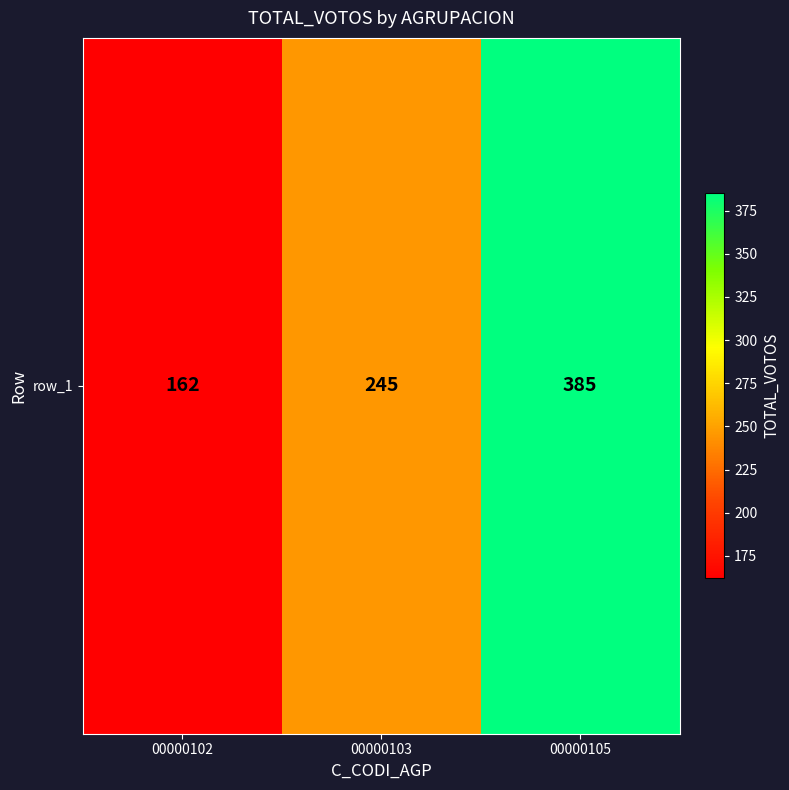

What is the difference between the maximum and minimum values?

223